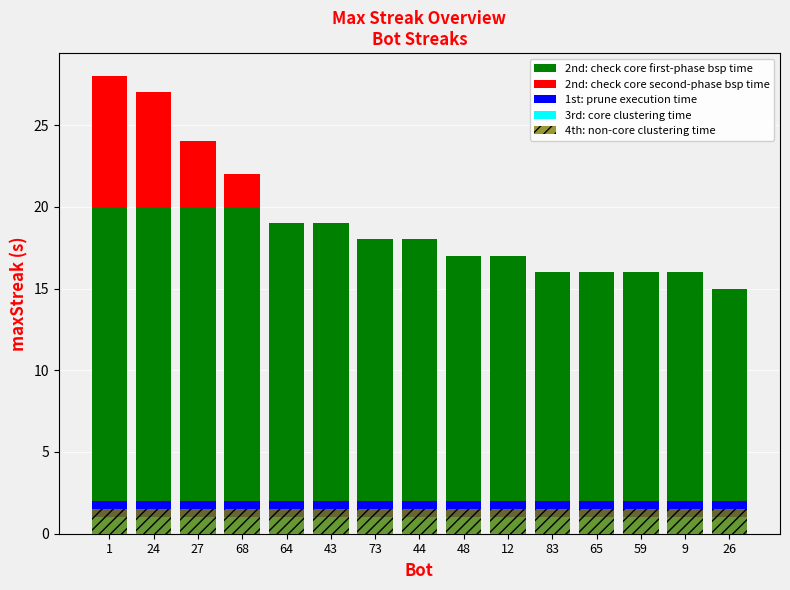

What are all the series names shown in the legend?

2nd: check core first-phase bsp time, 2nd: check core second-phase bsp time, 1st: prune execution time, 3rd: core clustering time, 4th: non-core clustering time